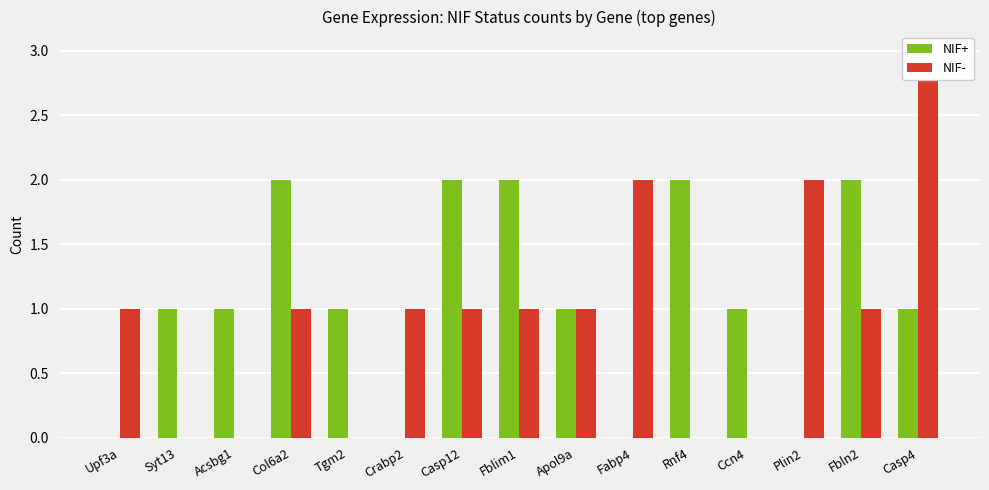

How many data points in NIF- are above 1?

3